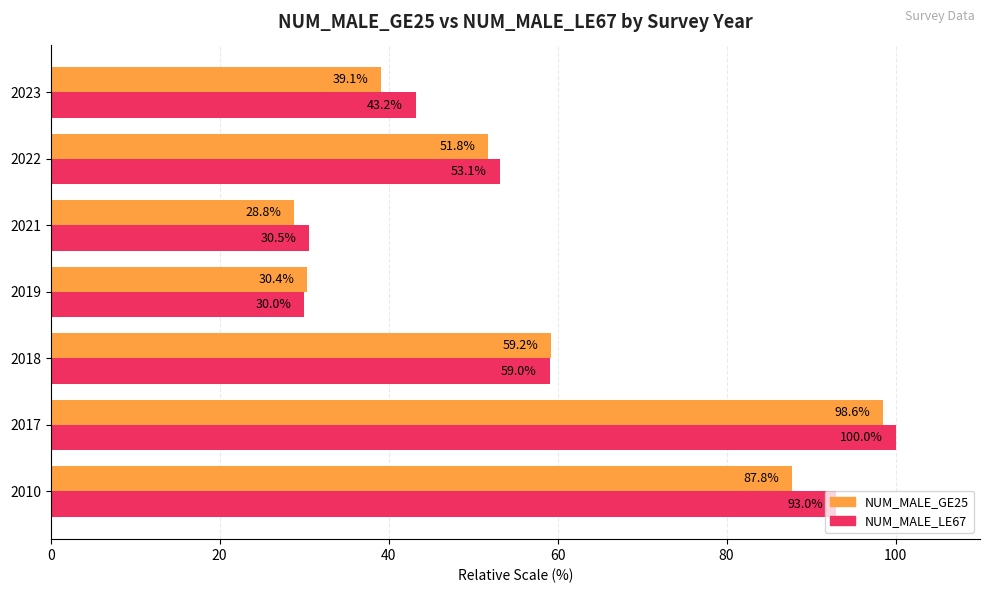

List the series in order of their overall mean, lowest first.

NUM_MALE_GE25, NUM_MALE_LE67